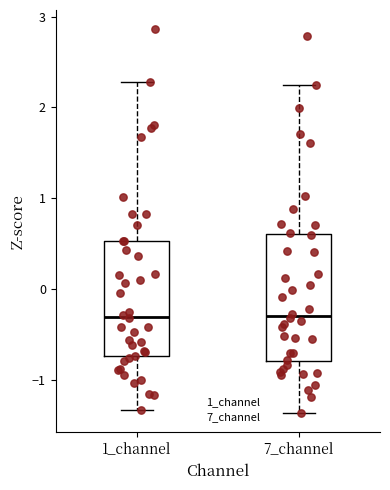

Where is the lower edge of the box for 1_channel on the y-axis? The values are not printed on the chart, so give them approximately, as read against the axis.

-0.7